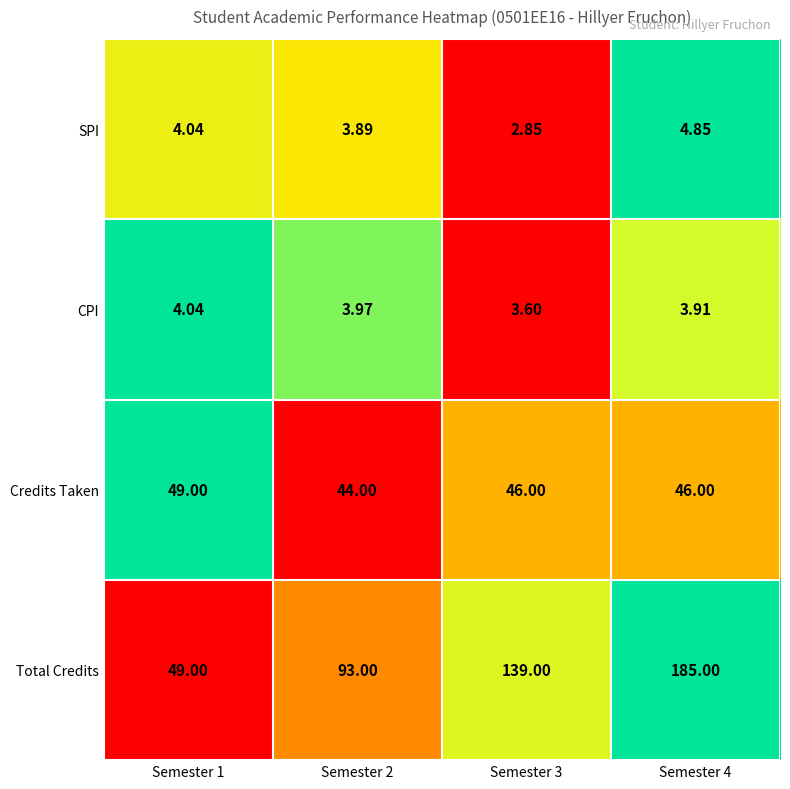

List the series in order of their peak value, highest first.

Total Credits, Credits Taken, SPI, CPI